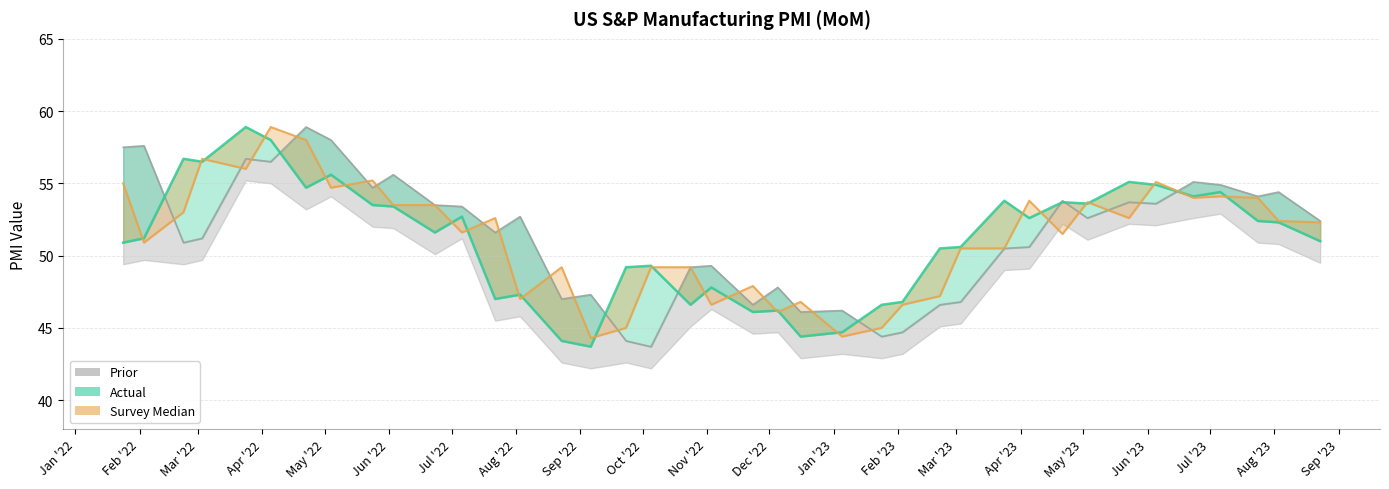

Reading right to left, what are all the values shown in this chart?

Actual: 2023-08-23=51.0	2023-08-03=52.3	2023-07-24=52.4	2023-07-06=54.4	2023-06-23=54.1	2023-06-05=54.9	2023-05-23=55.1	2023-05-03=53.6	2023-04-21=53.7	2023-04-05=52.6	2023-03-24=53.8	2023-03-03=50.6	2023-02-21=50.5	2023-02-03=46.8	2023-01-24=46.6	2023-01-05=44.7	2022-12-16=44.4	2022-12-05=46.2	2022-11-23=46.1	2022-11-03=47.8	2022-10-24=46.6	2022-10-05=49.3	2022-09-23=49.2	2022-09-06=43.7	2022-08-23=44.1	2022-08-03=47.3	2022-07-22=47.0	2022-07-06=52.7	2022-06-23=51.6	2022-06-03=53.4	2022-05-24=53.5	2022-05-04=55.6	2022-04-22=54.7	2022-04-05=58.0	2022-03-24=58.9	2022-03-03=56.5	2022-02-22=56.7	2022-02-03=51.2	2022-01-24=50.9
Prior: 2023-08-23=52.4	2023-08-03=54.4	2023-07-24=54.1	2023-07-06=54.9	2023-06-23=55.1	2023-06-05=53.6	2023-05-23=53.7	2023-05-03=52.6	2023-04-21=53.8	2023-04-05=50.6	2023-03-24=50.5	2023-03-03=46.8	2023-02-21=46.6	2023-02-03=44.7	2023-01-24=44.4	2023-01-05=46.2	2022-12-16=46.1	2022-12-05=47.8	2022-11-23=46.6	2022-11-03=49.3	2022-10-24=49.2	2022-10-05=43.7	2022-09-23=44.1	2022-09-06=47.3	2022-08-23=47.0	2022-08-03=52.7	2022-07-22=51.6	2022-07-06=53.4	2022-06-23=53.5	2022-06-03=55.6	2022-05-24=54.7	2022-05-04=58.0	2022-04-22=58.9	2022-04-05=56.5	2022-03-24=56.7	2022-03-03=51.2	2022-02-22=50.9	2022-02-03=57.6	2022-01-24=57.5
Srv_Med: 2023-08-23=52.3	2023-08-03=52.4	2023-07-24=54.0	2023-07-06=54.1	2023-06-23=54.0	2023-06-05=55.1	2023-05-23=52.6	2023-05-03=53.7	2023-04-21=51.5	2023-04-05=53.8	2023-03-24=50.5	2023-03-03=50.5	2023-02-21=47.2	2023-02-03=46.6	2023-01-24=45.0	2023-01-05=44.4	2022-12-16=46.8	2022-12-05=46.1	2022-11-23=47.9	2022-11-03=46.6	2022-10-24=49.2	2022-10-05=49.2	2022-09-23=45.0	2022-09-06=44.3	2022-08-23=49.2	2022-08-03=47.0	2022-07-22=52.6	2022-07-06=51.6	2022-06-23=53.5	2022-06-03=53.5	2022-05-24=55.2	2022-05-04=54.7	2022-04-22=58.0	2022-04-05=58.9	2022-03-24=56.0	2022-03-03=56.7	2022-02-22=53.0	2022-02-03=50.9	2022-01-24=55.0